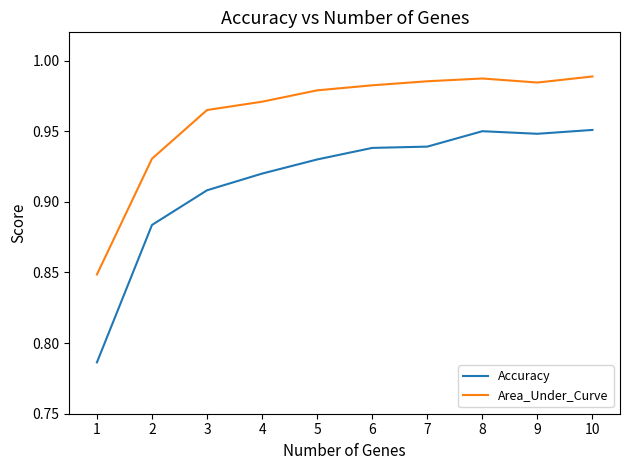

At which category does the chart reach its minimum across all series?

1